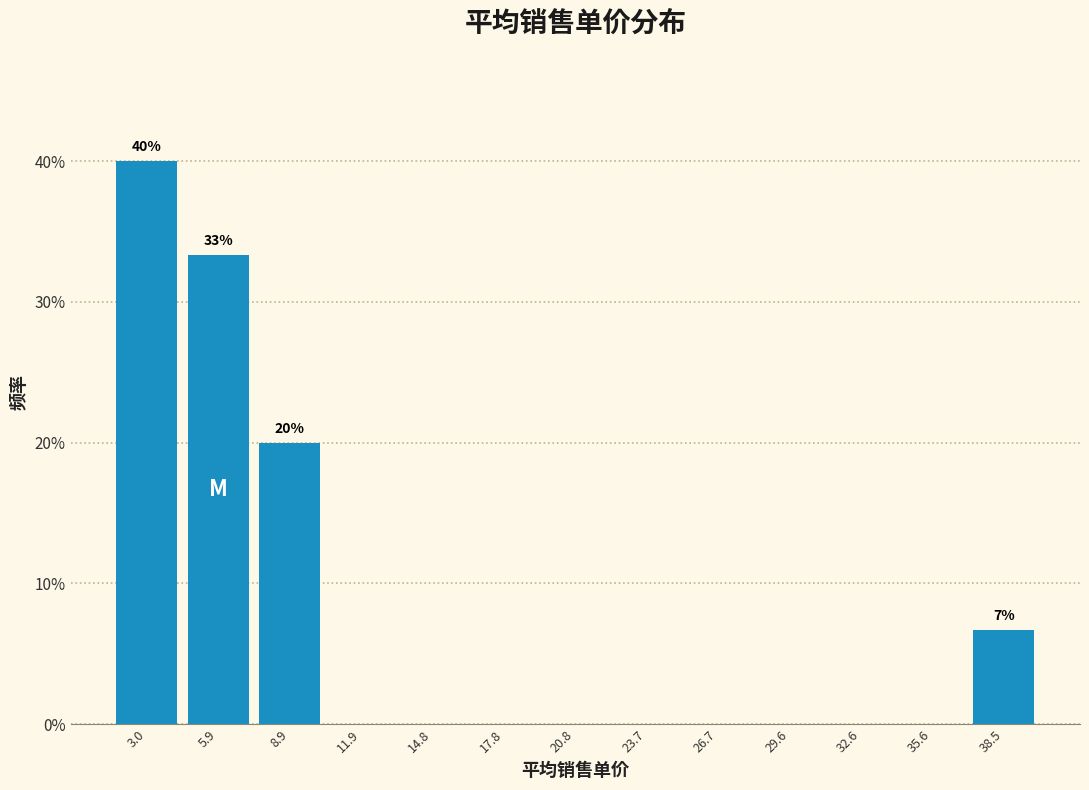

Over which range of the x-axis is the bar tallest?

1.5 to 4.5